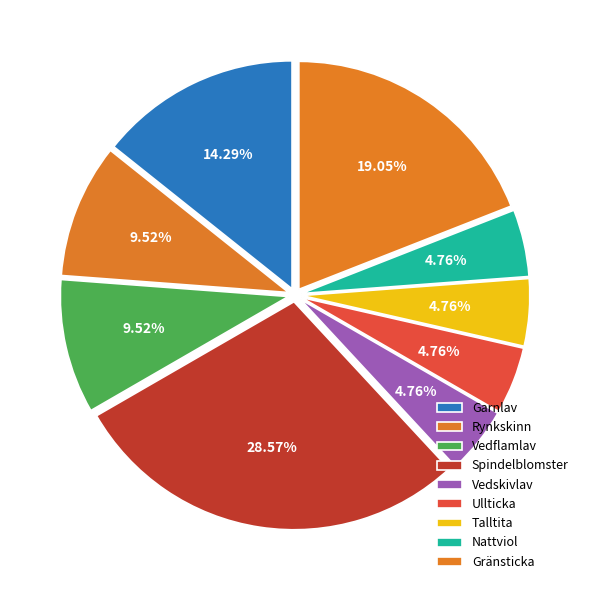

How many slices are in this pie chart?

9